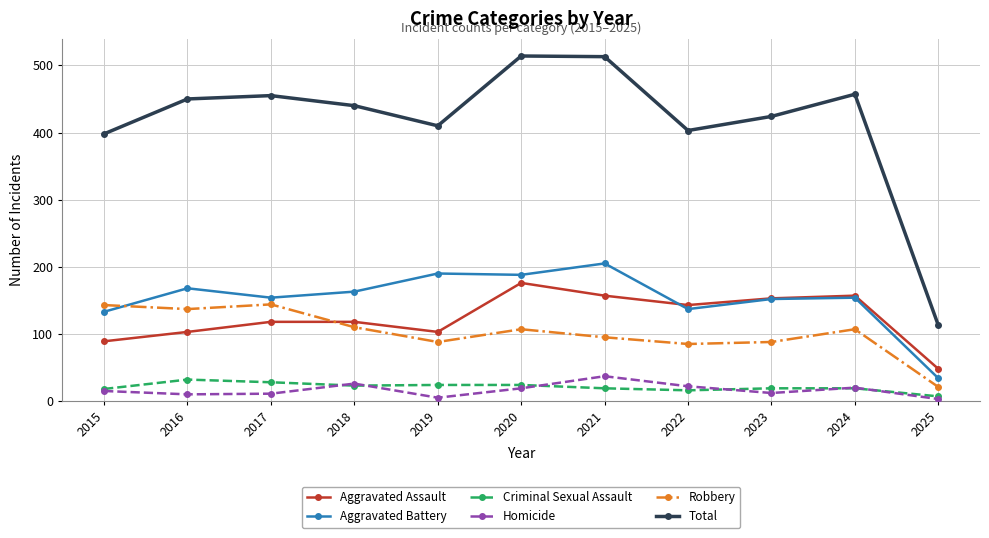

What value does the Criminal Sexual Assault series have at 2025, to the nearest 5?

5